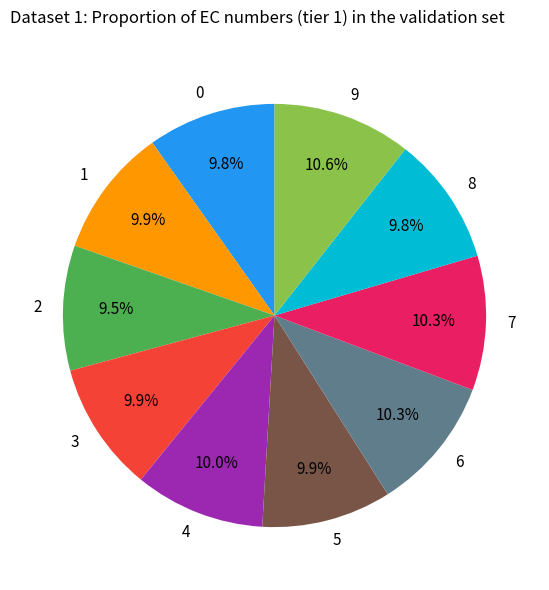

Is it true that 9 is 11% of the pie?

True